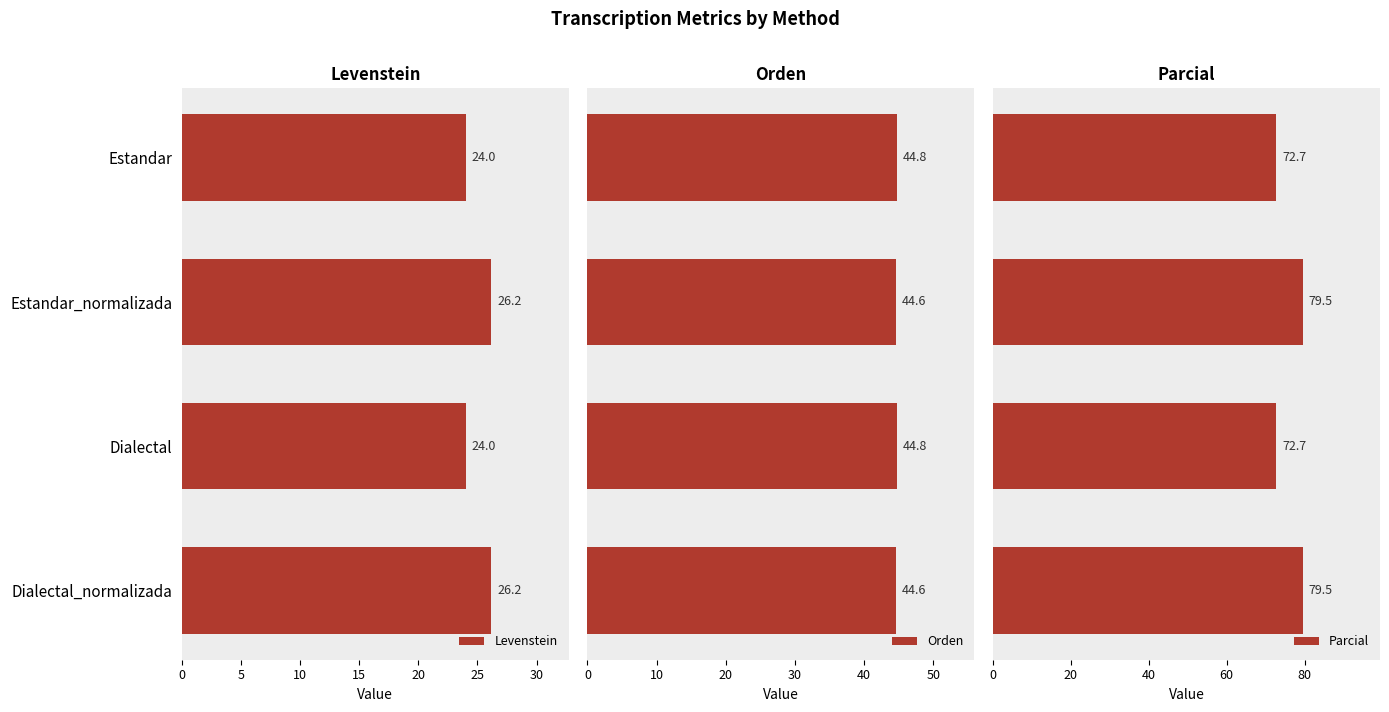

The Levenstein series shows 24.0 at Dialectal. True or false?

True